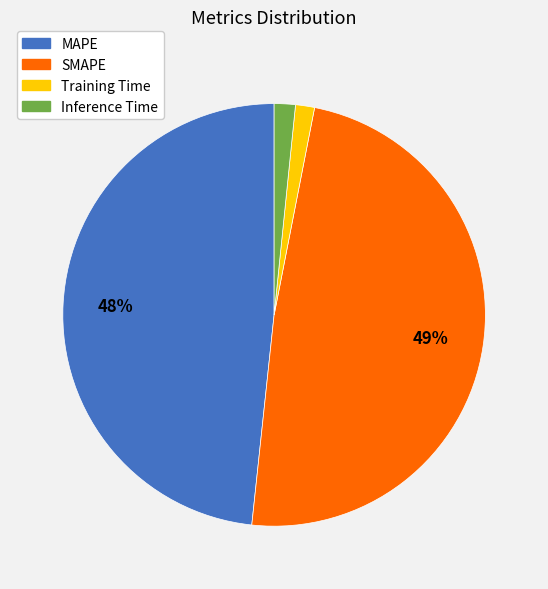

Which has a higher value, SMAPE or Training Time?

SMAPE